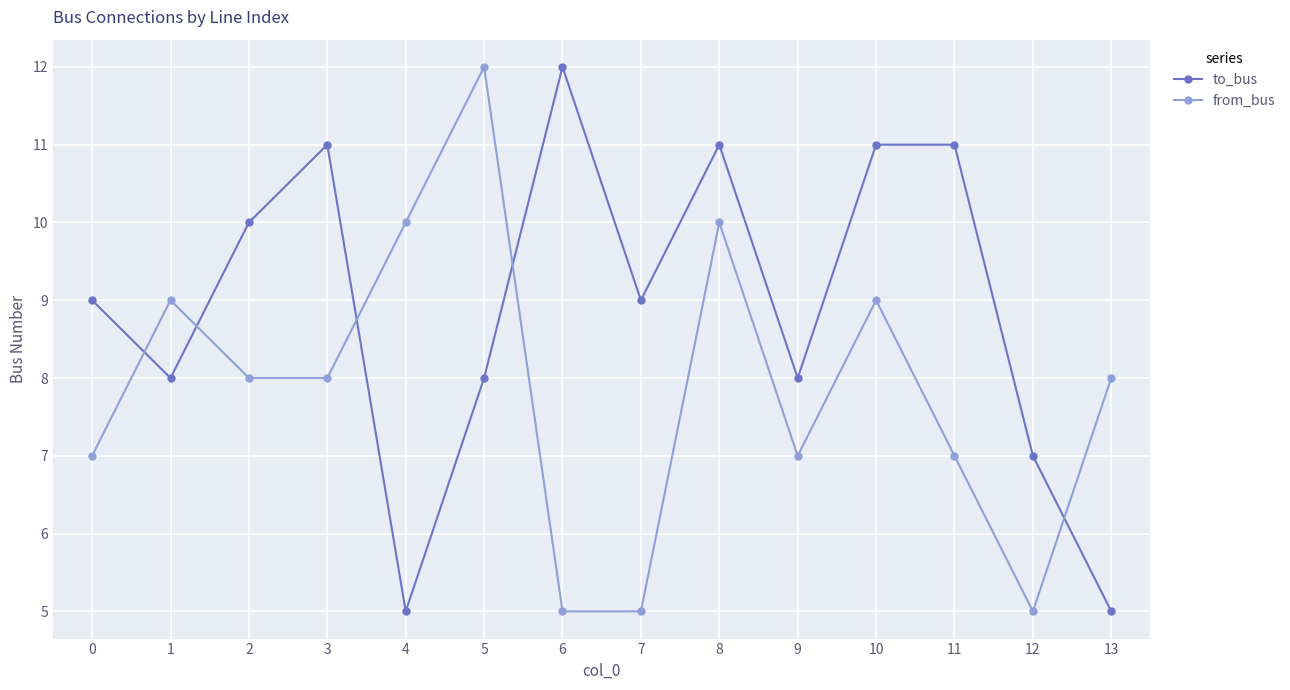

Which series changed the most between 5 and 8?

to_bus